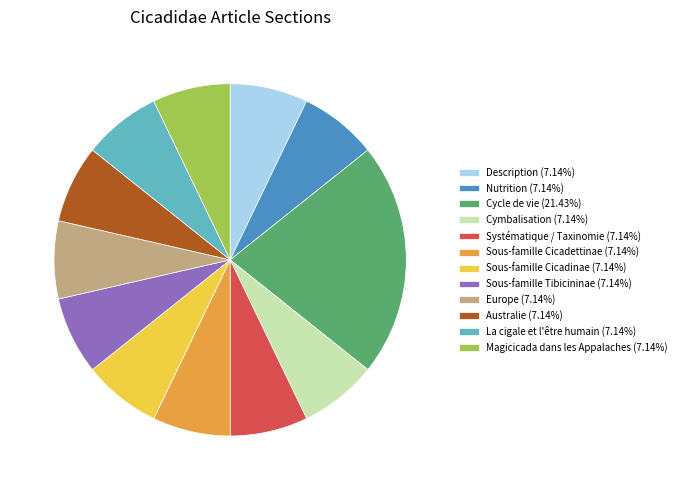

Is Magicicada dans les Appalaches (7.14%) the majority of the pie?

No